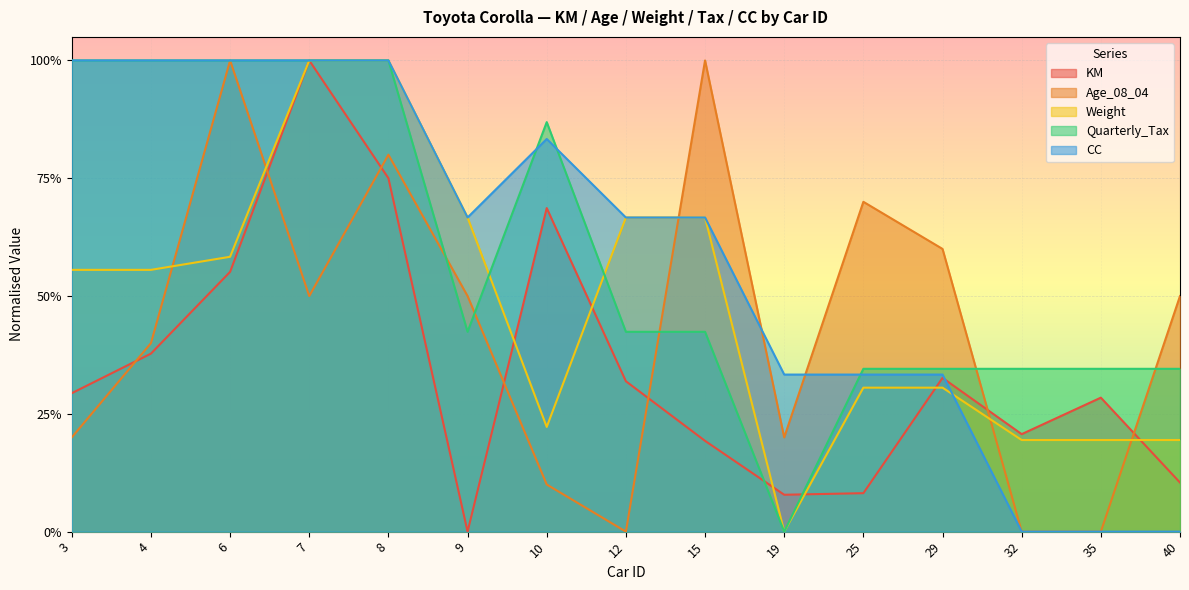

Rank the series by their maximum value, from highest to lowest.

KM, Age_08_04, Weight, Quarterly_Tax, CC